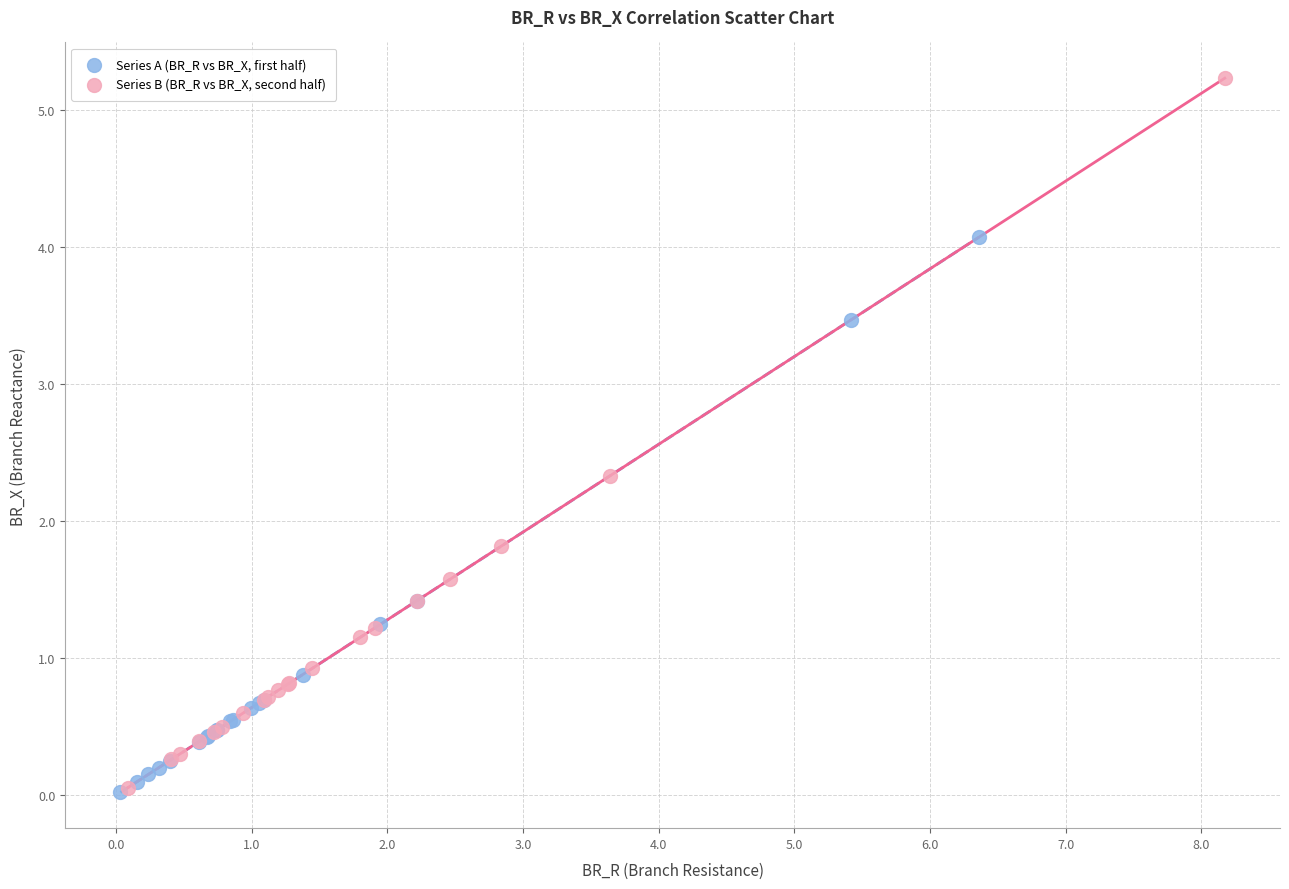

Which series contains the highest Y value?

Series B (BR_R vs BR_X, second half)